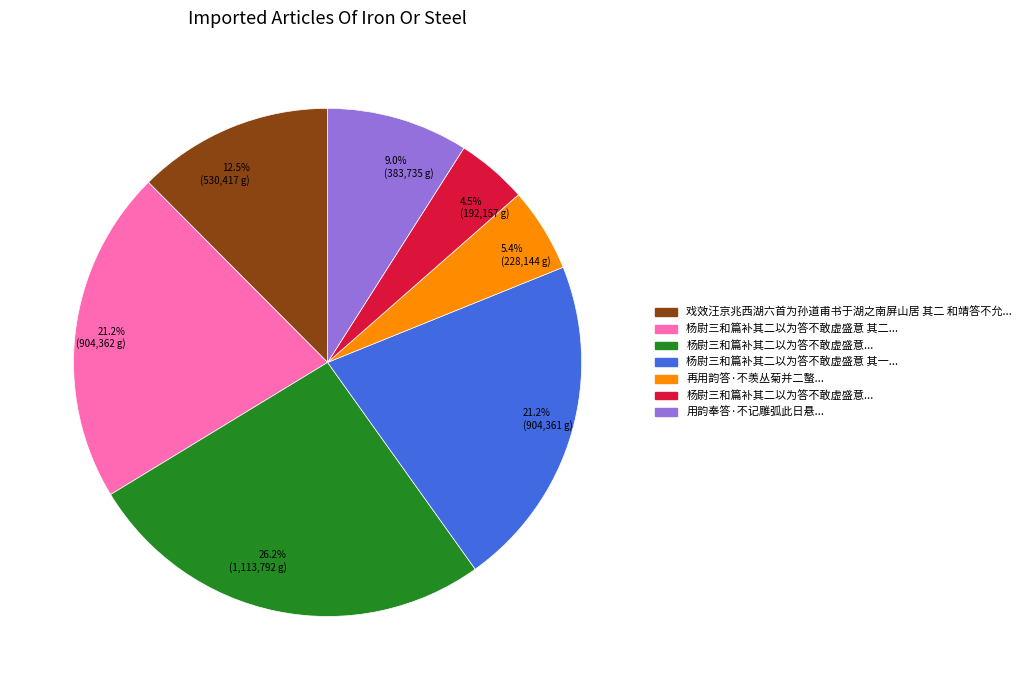

Is there any slice that represents more than half of the pie?

No